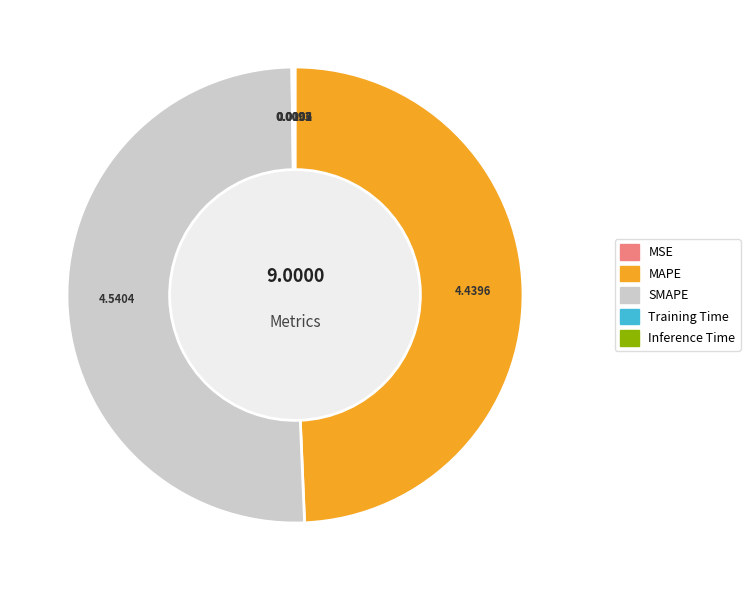

Which slice is the largest?

SMAPE